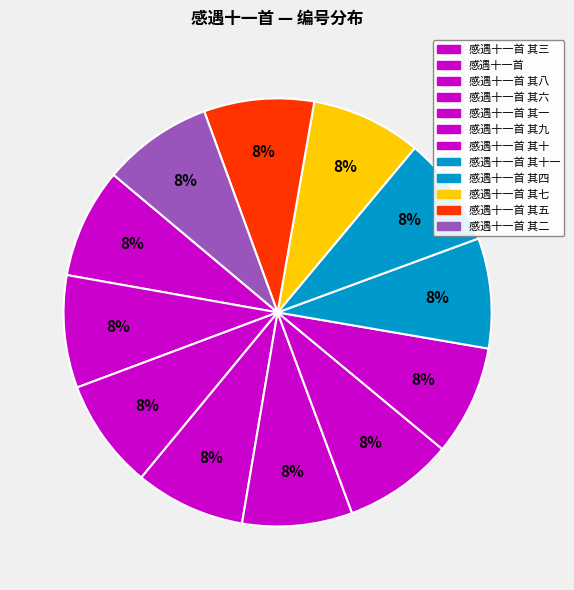

To the nearest percent, what is the average slice percentage?

8%